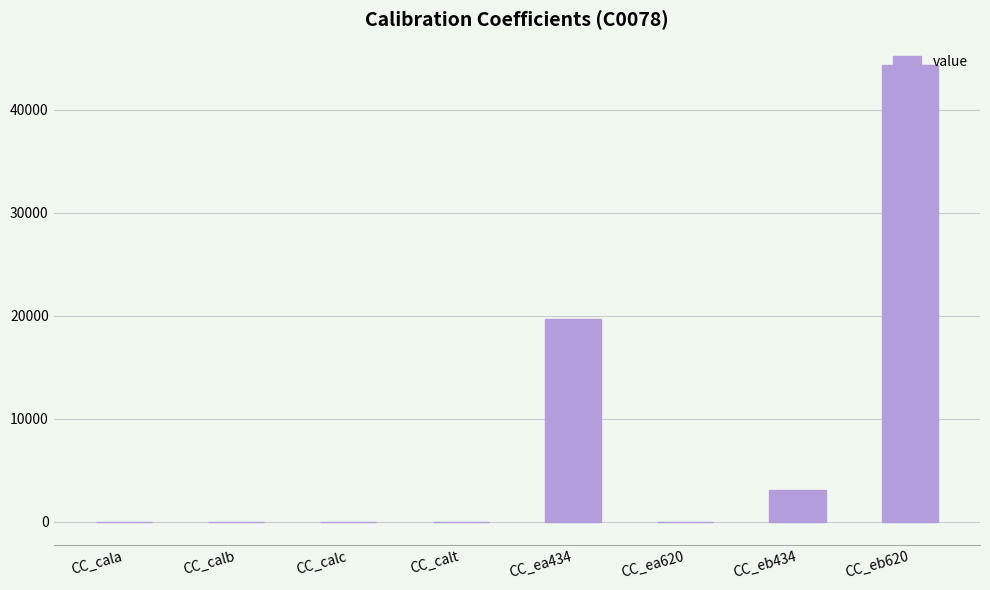

What is the sum of all values?

67155.5